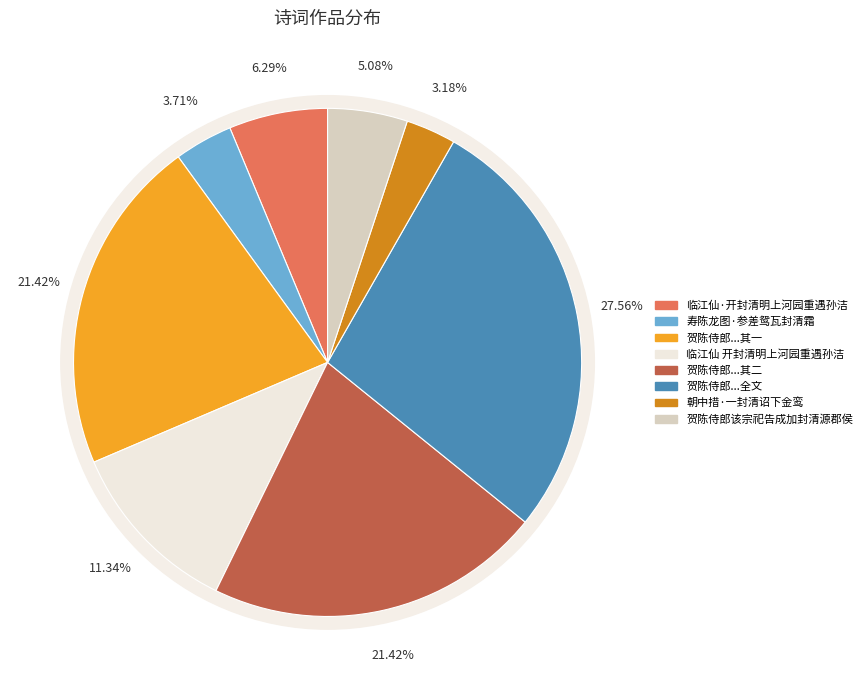

What portion of the pie excludes 贺陈侍郎该宗祀告成加封清源郡侯二首告词有缅怀耆德养老乞言等语 其二?

78.6%